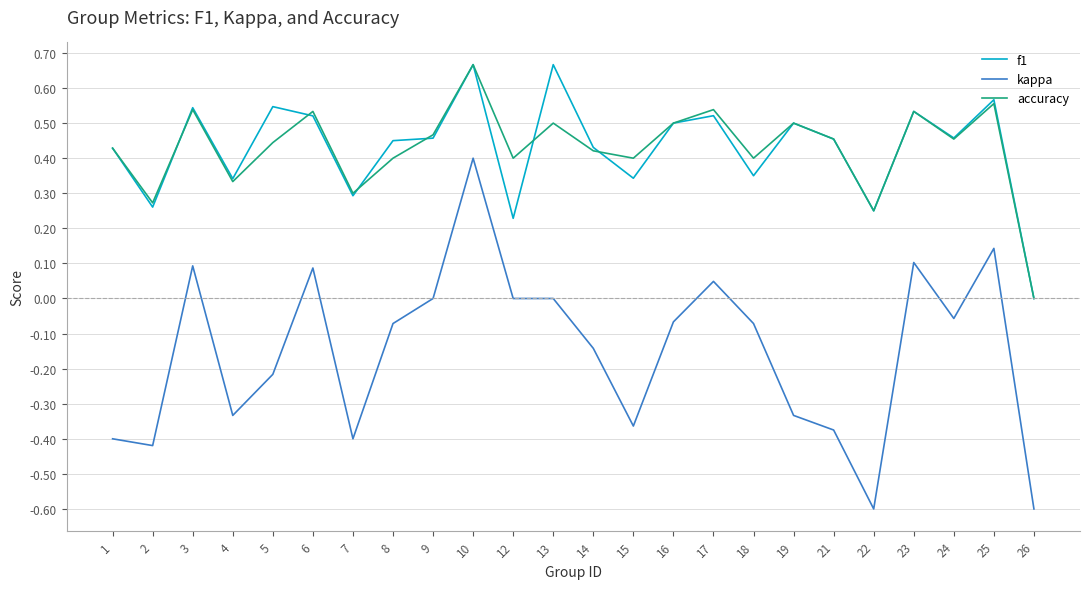

Is the value of kappa at 26 greater than the value of f1 at 5?

No